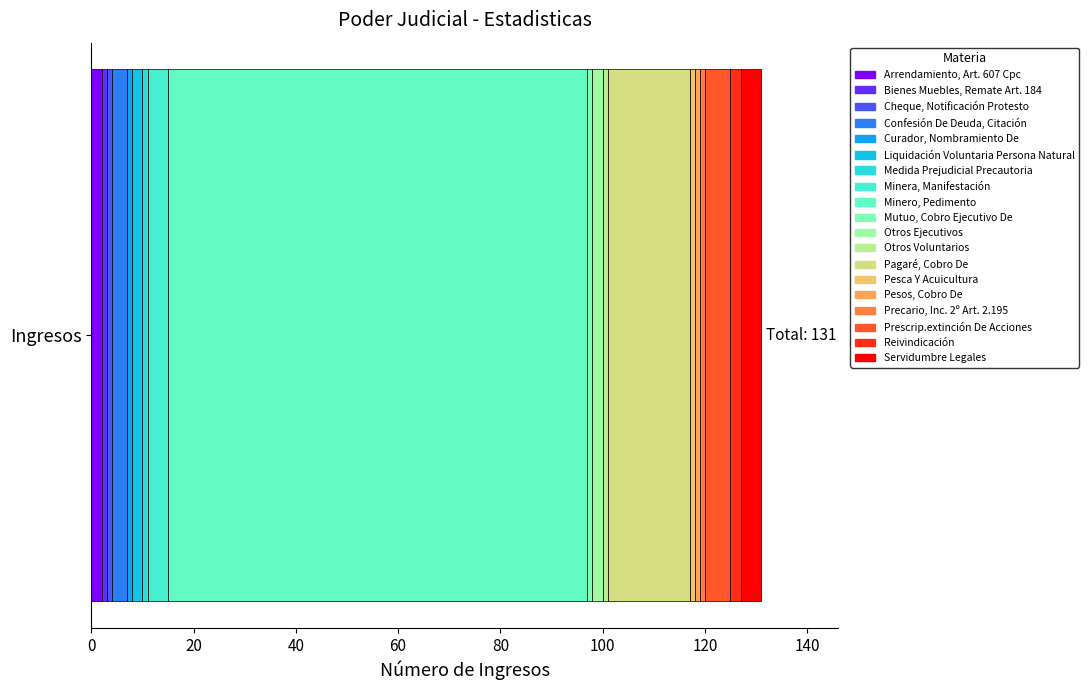

Reading left to right, transcribe all the data shown in this chart.

2	1	1	3	1	2	1	4	82	1	2	1	16	1	1	1	5	2	4